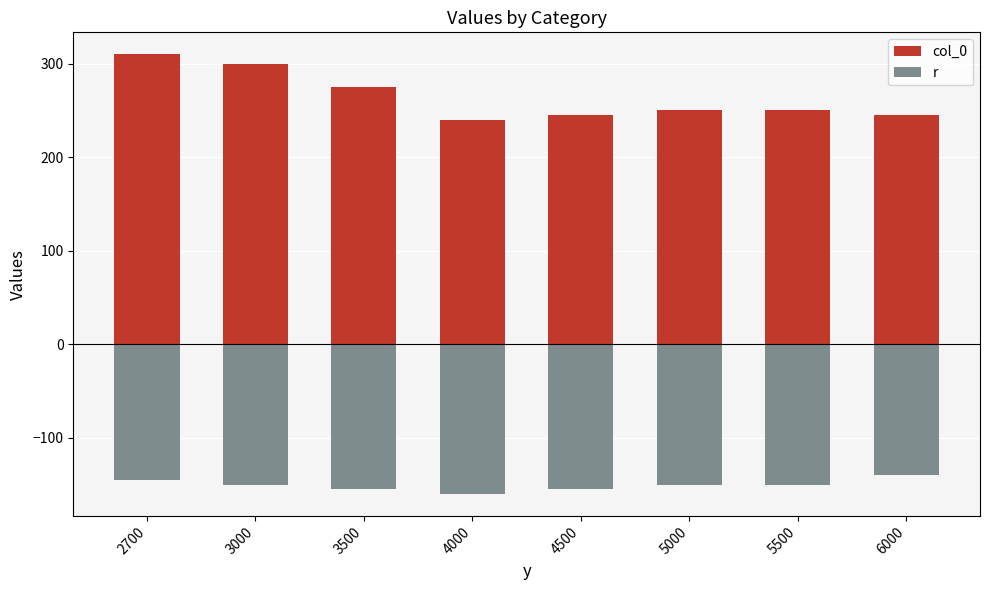

At which category is the sum across all series the highest?

2700